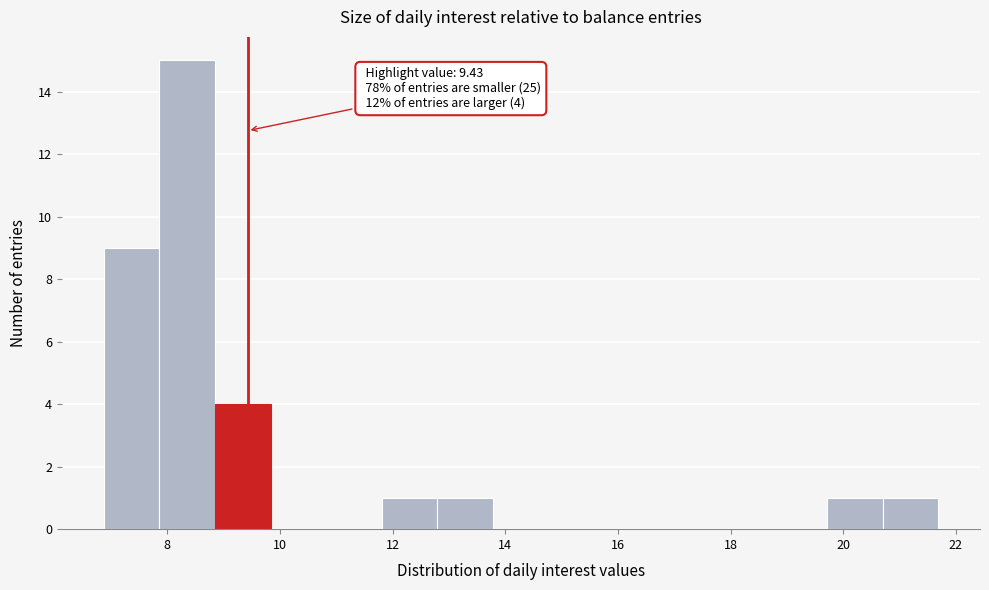

Over which range of the x-axis is the bar tallest?

7.8 to 8.8